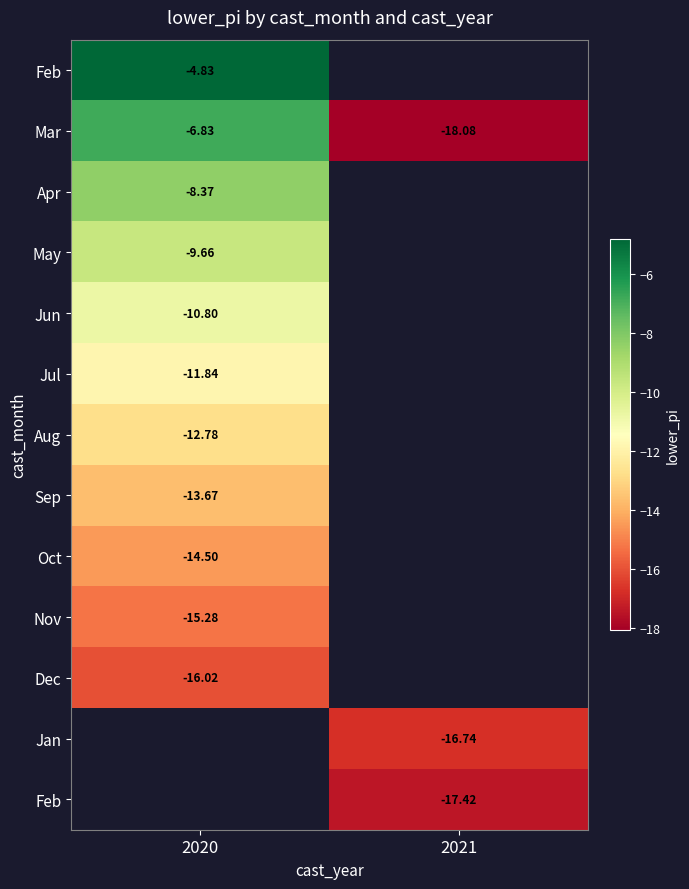

How many series are shown in this chart?

13